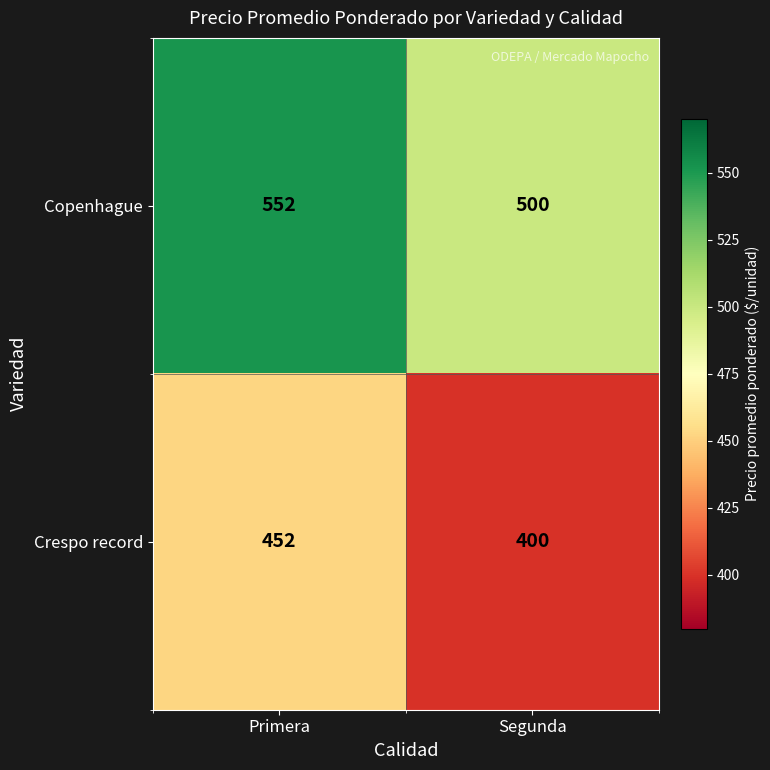

List the series in order of their overall mean, highest first.

Copenhague, Crespo record